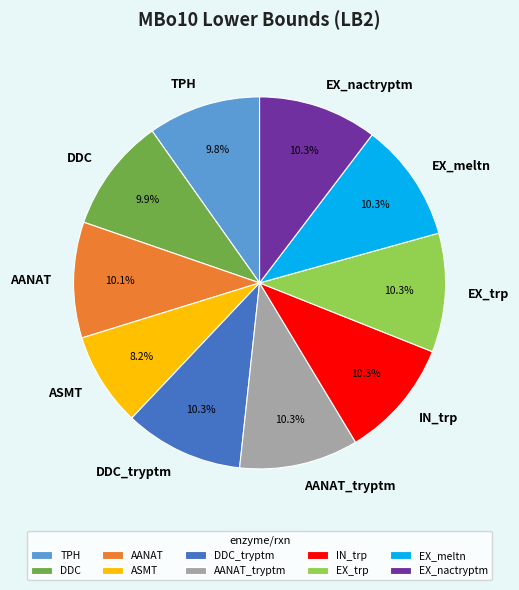

The AANAT slice represents 10% of the pie. True or false?

True